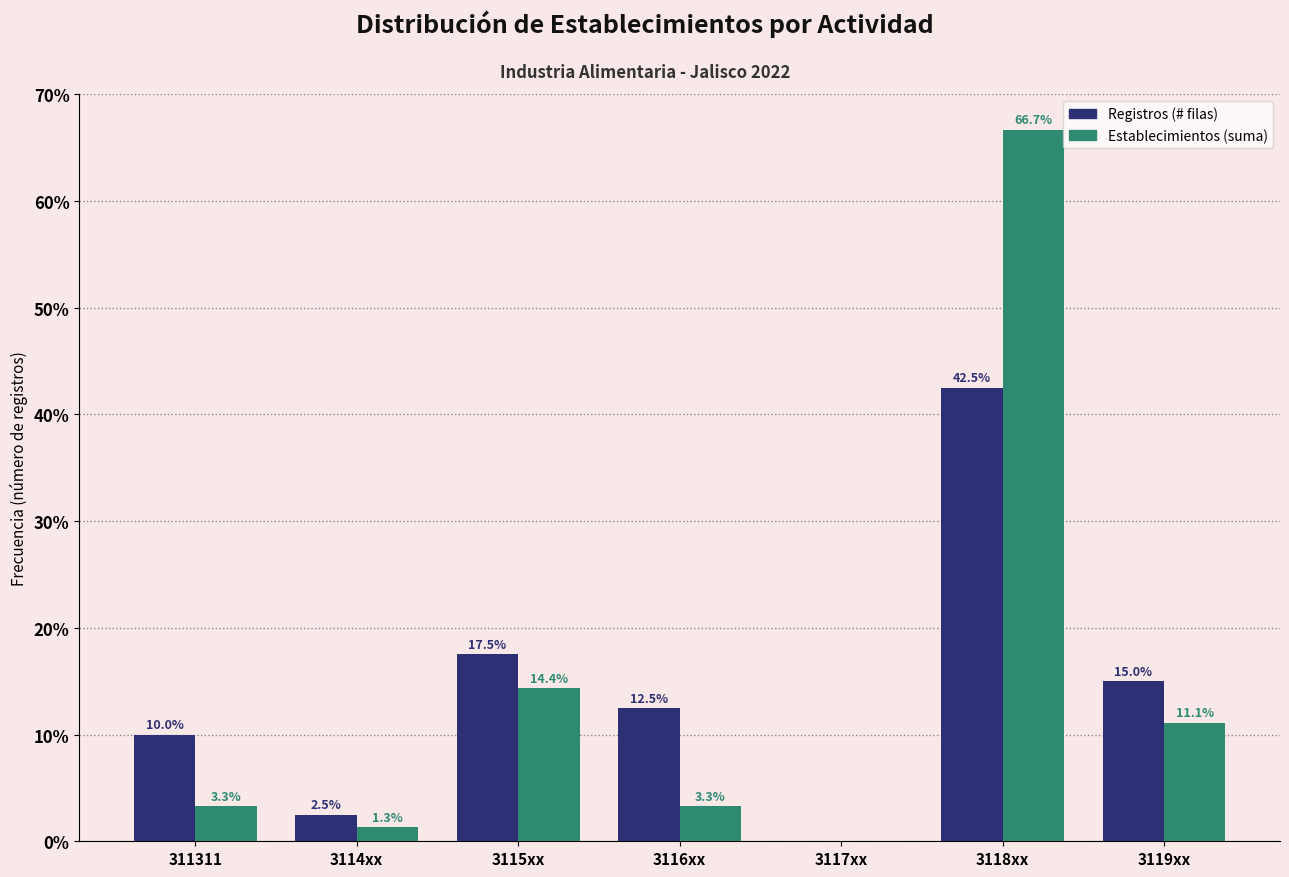

Reading right to left, list all the values displayed in this chart.

Registros: 3119xx=15.0	3118xx=42.5	3117xx=0.0	3116xx=12.5	3115xx=17.5	3114xx=2.5	311311=10.0
Establecimientos: 3119xx=11.1	3118xx=66.7	3117xx=0.0	3116xx=3.3	3115xx=14.4	3114xx=1.3	311311=3.3